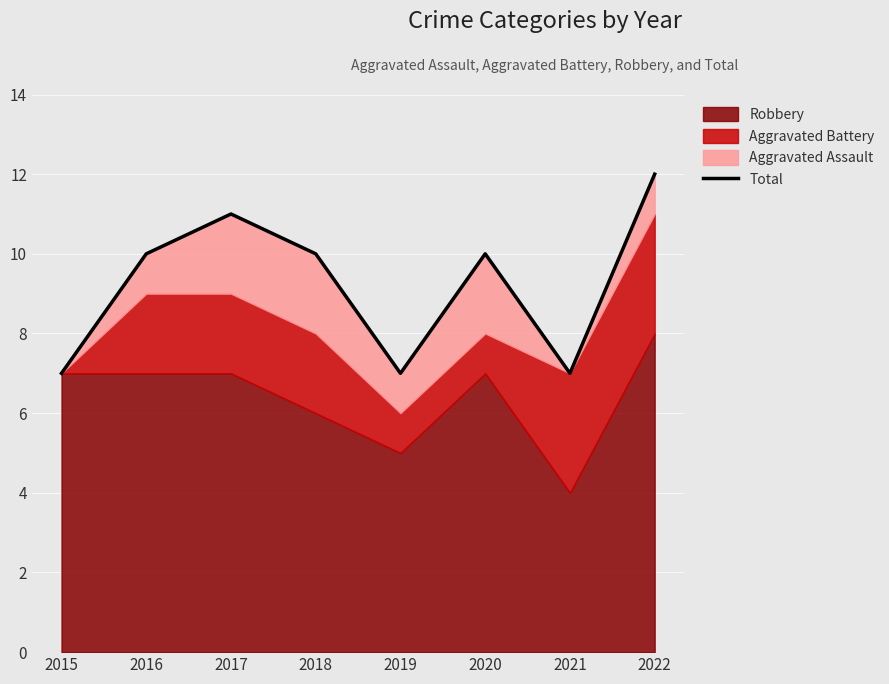

What is the average value?

9